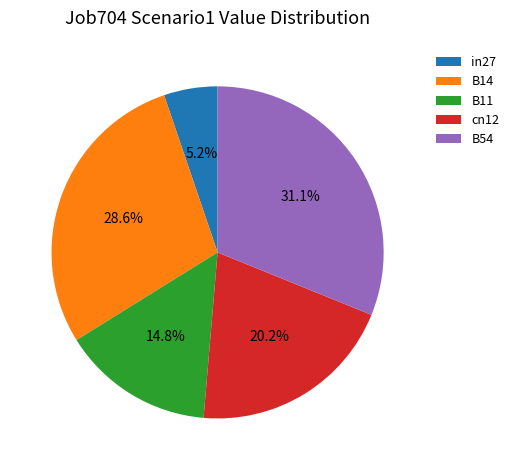

To the nearest percent, what is the combined percentage of in27 and B54?

36%